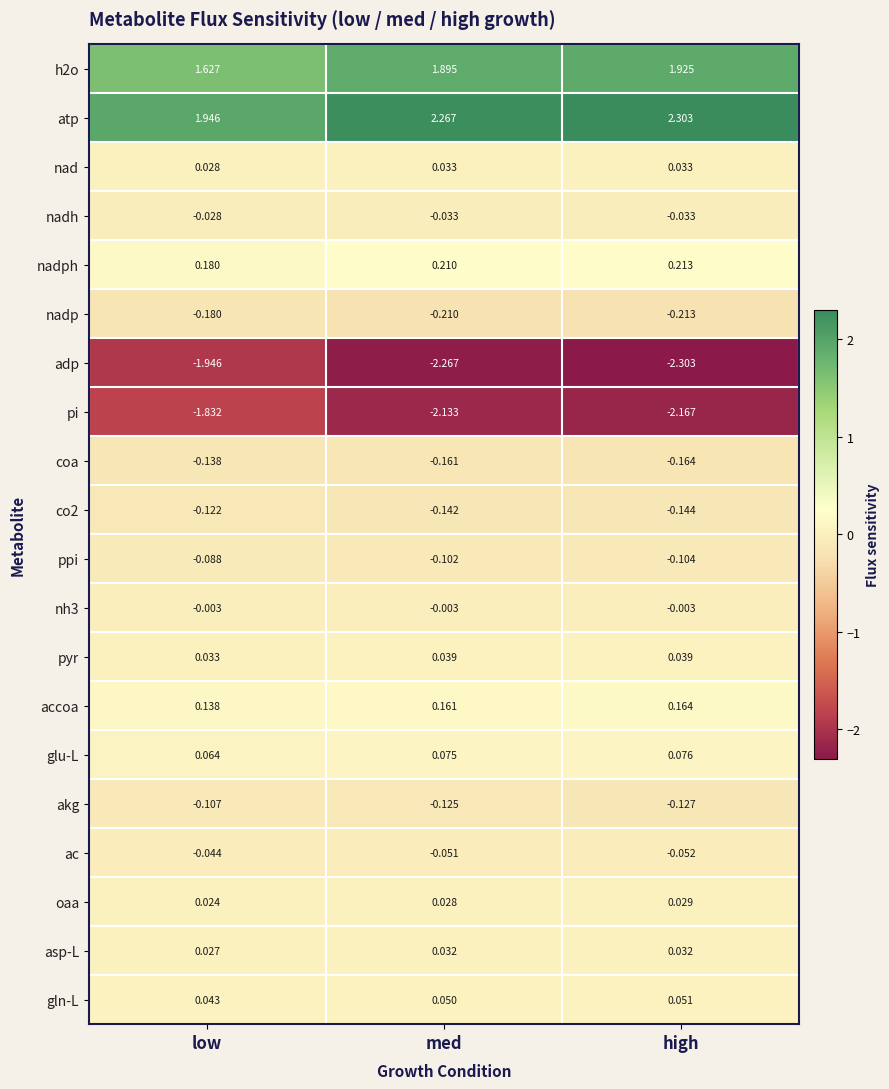

What is the total value across all series at med?

-0.4